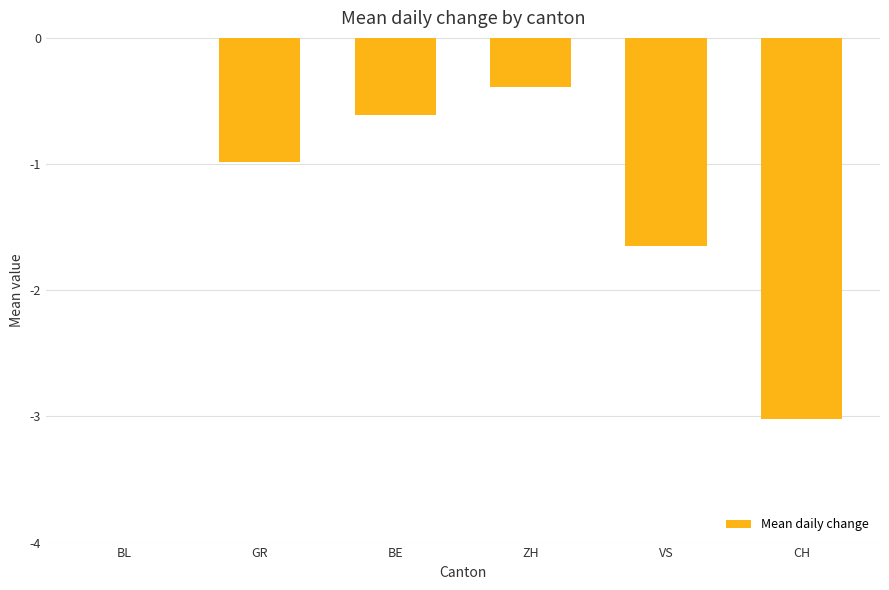

True or false: the data shows -0.4 at ZH.

True